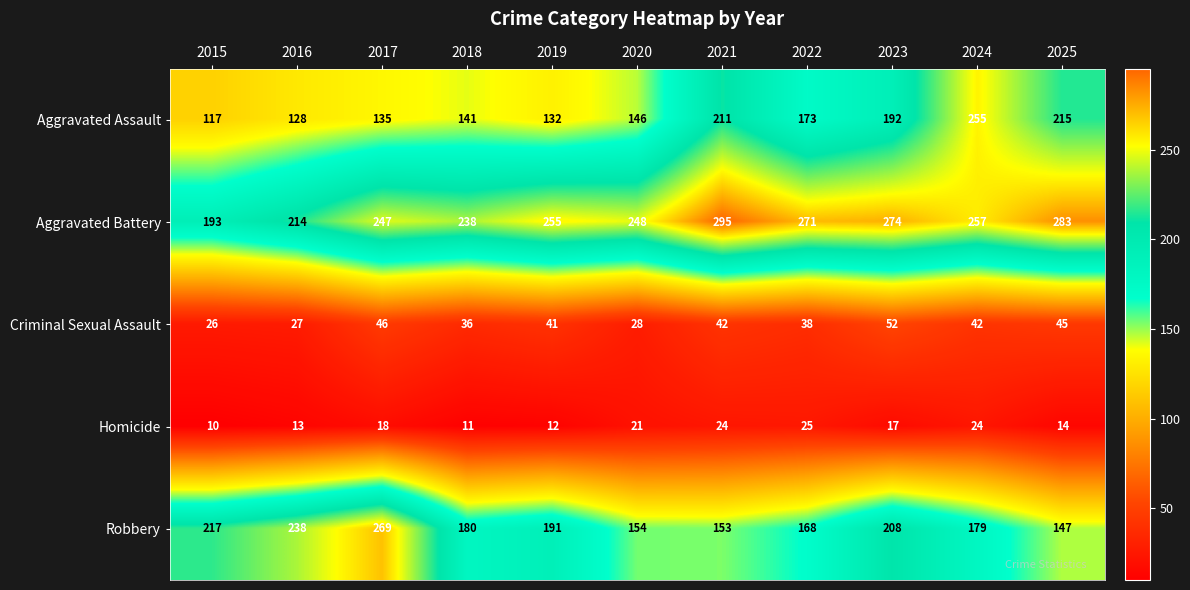

What is the minimum value shown in the chart?

10